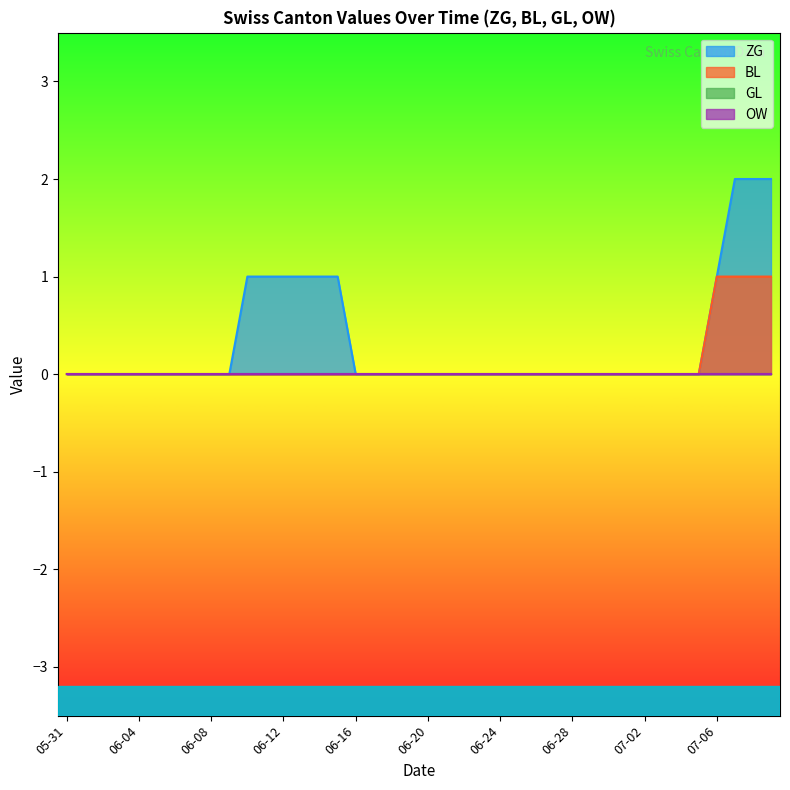

True or false: ZG and GL intersect in this chart.

False